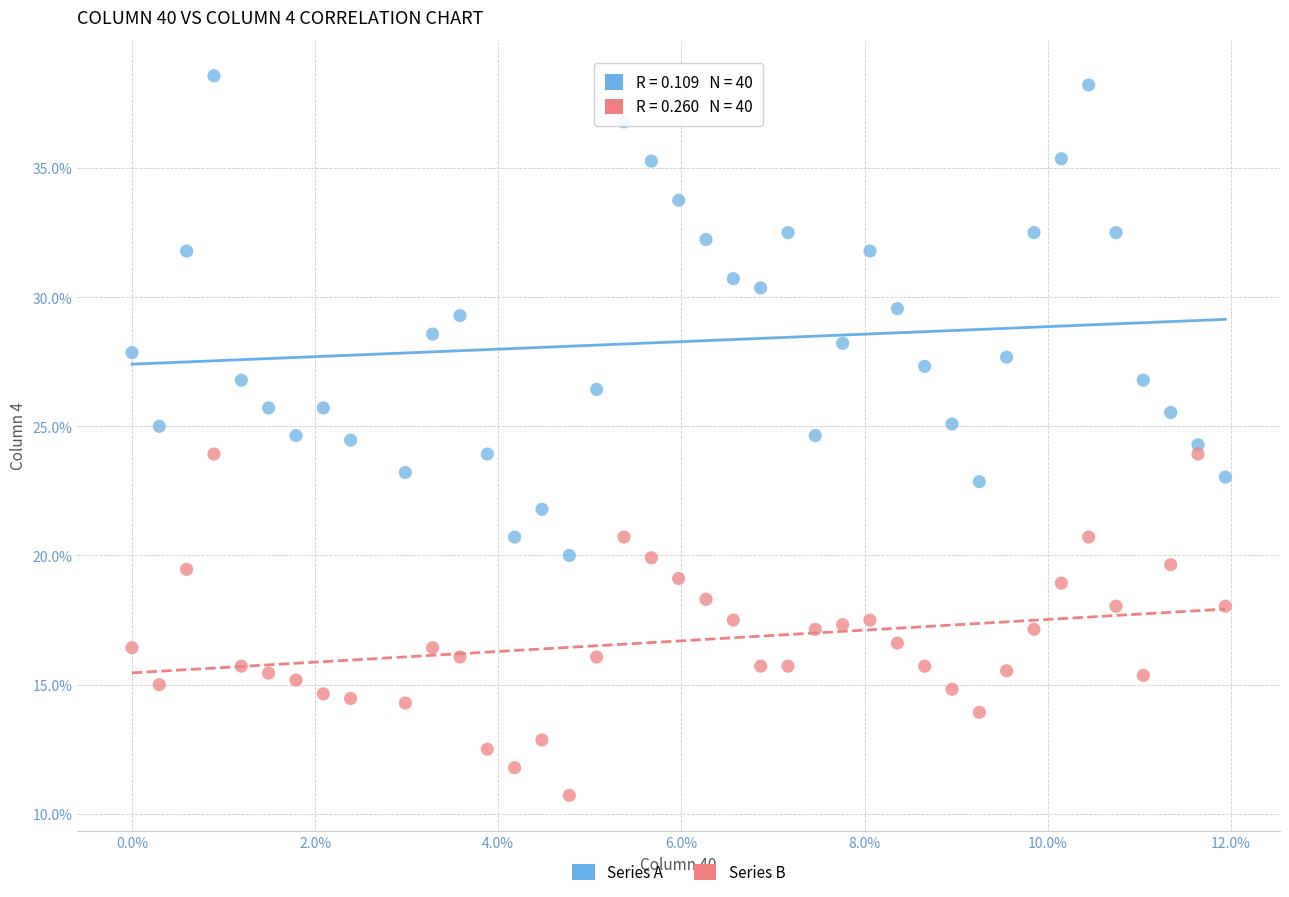

What are all the series names shown in the legend?

Series A, Series B